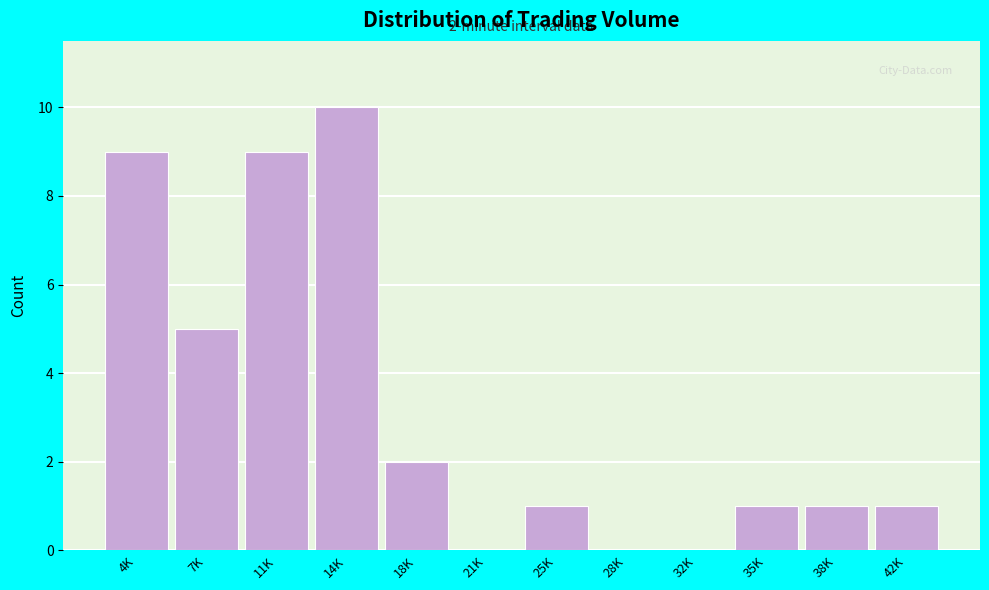

Reading right to left, what are all the values shown in this chart?

42K=1	38K=1	35K=1	32K=0	28K=0	25K=1	21K=0	18K=2	14K=10	11K=9	7K=5	4K=9